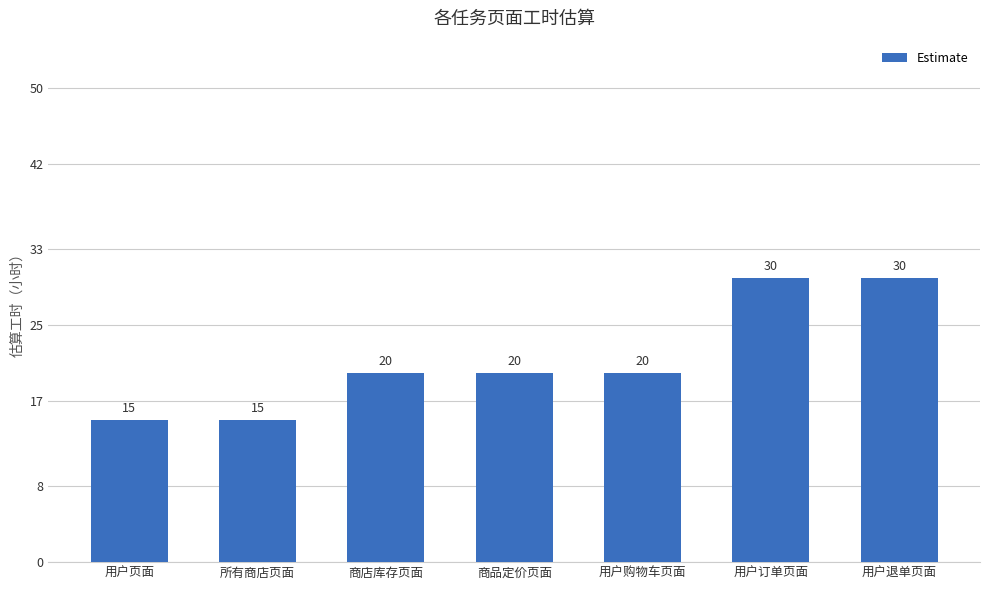

How many bars are there in total?

7